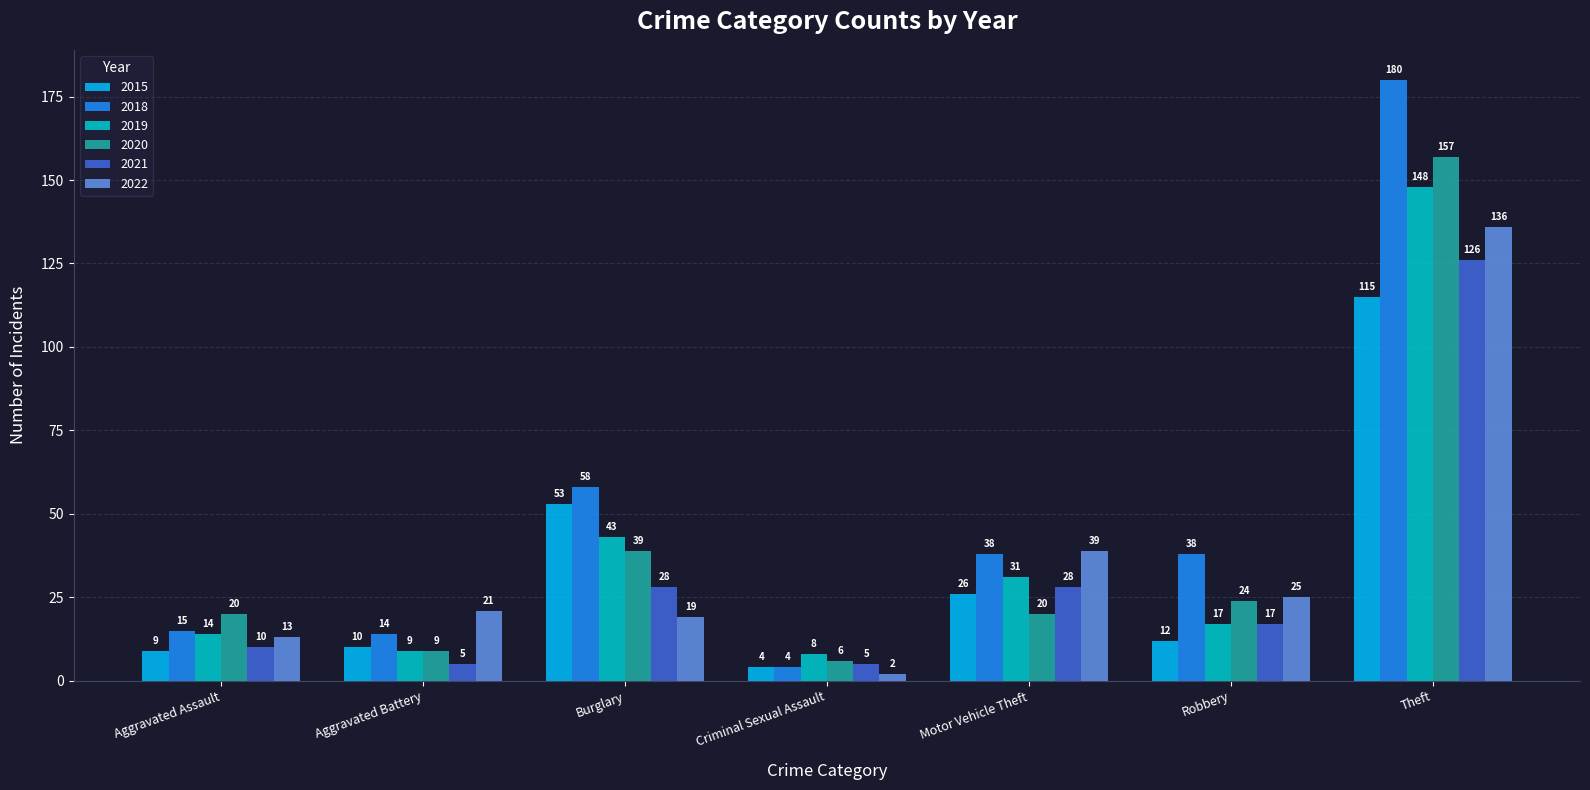

Reading left to right, what are all the values shown in this chart?

2015: 9	10	53	4	26	12	115
2018: 15	14	58	4	38	38	180
2019: 14	9	43	8	31	17	148
2020: 20	9	39	6	20	24	157
2021: 10	5	28	5	28	17	126
2022: 13	21	19	2	39	25	136